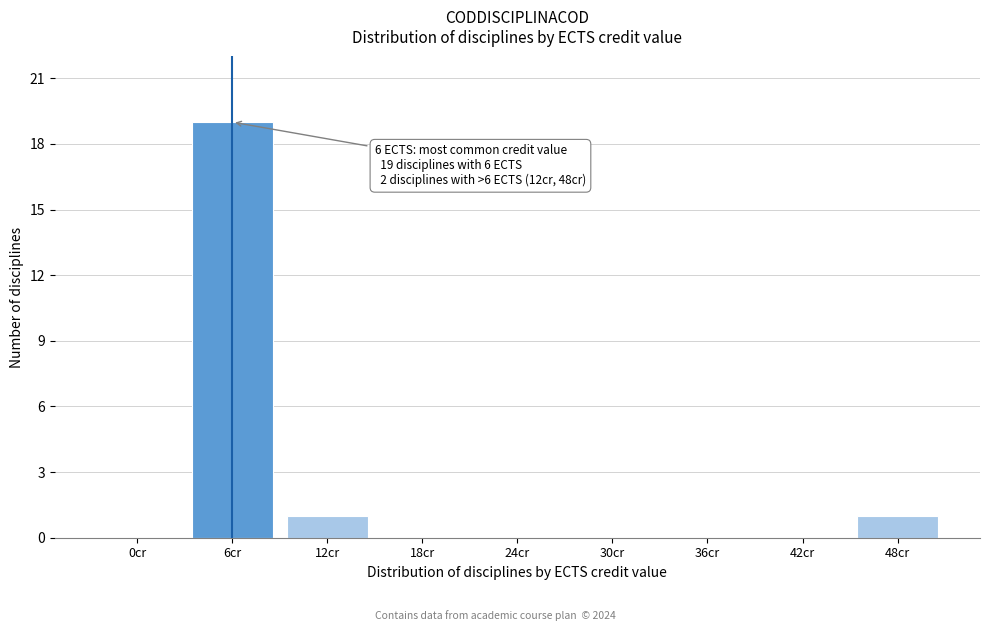

Reading left to right, transcribe all the data shown in this chart.

0cr=0	6cr=19	12cr=1	18cr=0	24cr=0	30cr=0	36cr=0	42cr=0	48cr=1